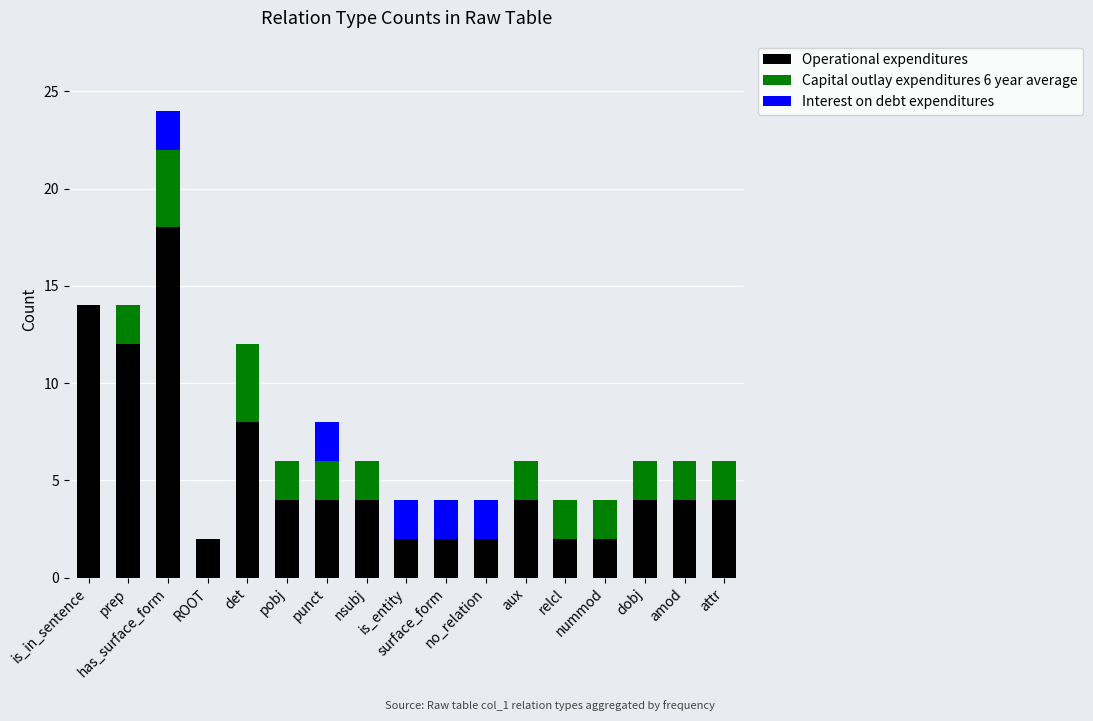

What is the maximum value for Operational expenditures?

18